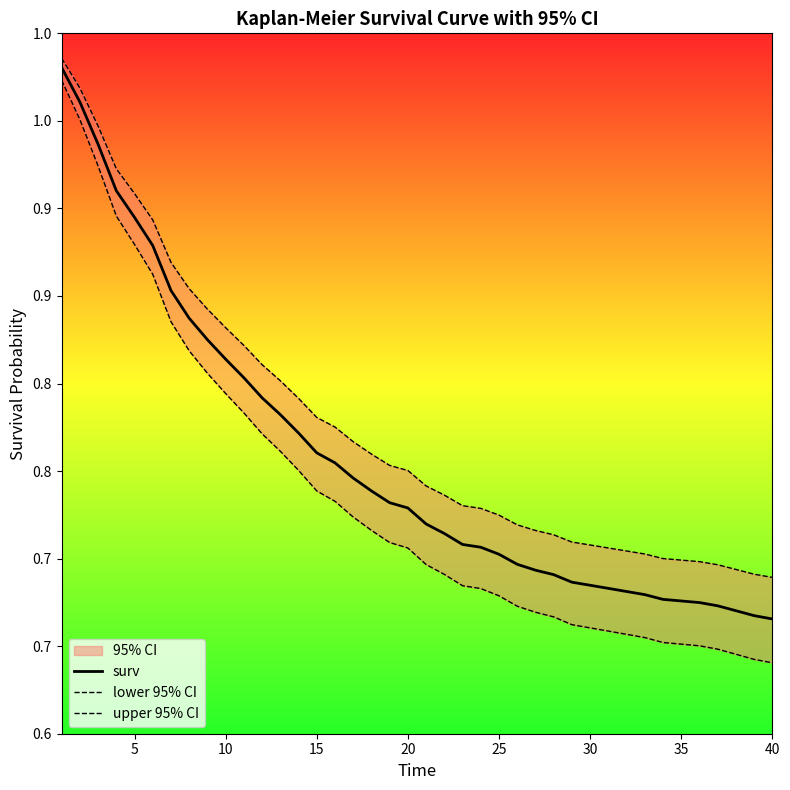

True or false: surv has a value of 0.9 at 39.

False